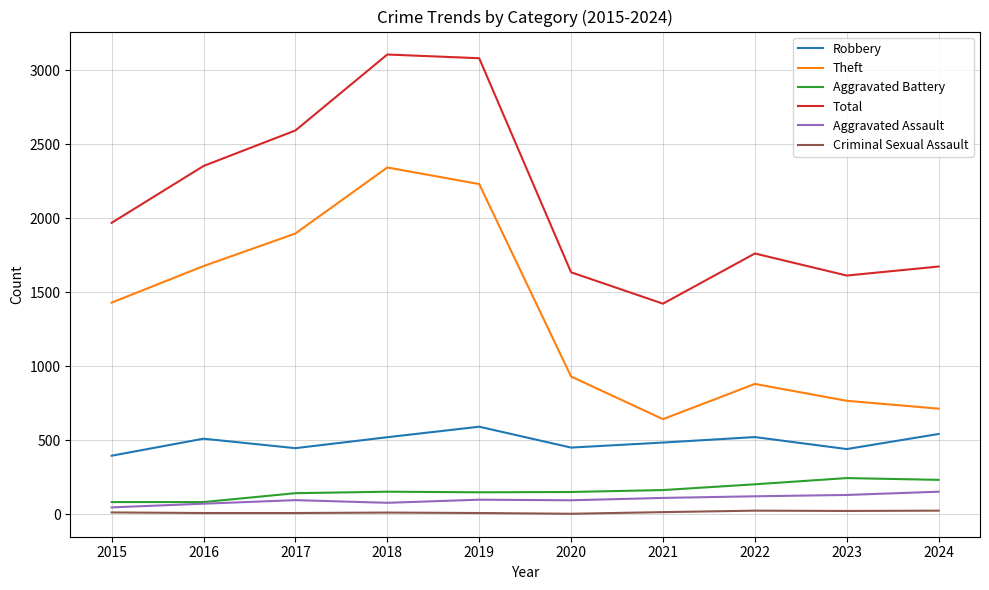

The Criminal Sexual Assault series shows 11 at 2018. True or false?

True